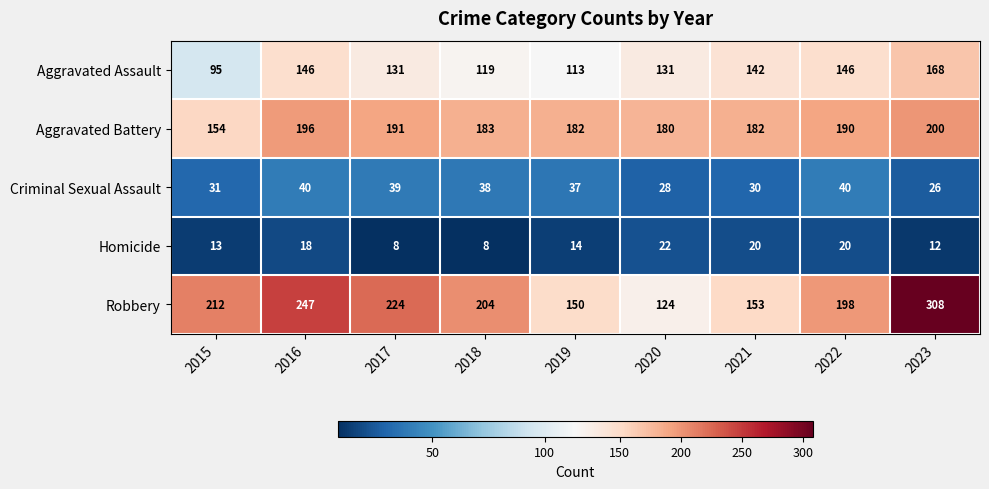

The Homicide series shows 12 at 2022. True or false?

False